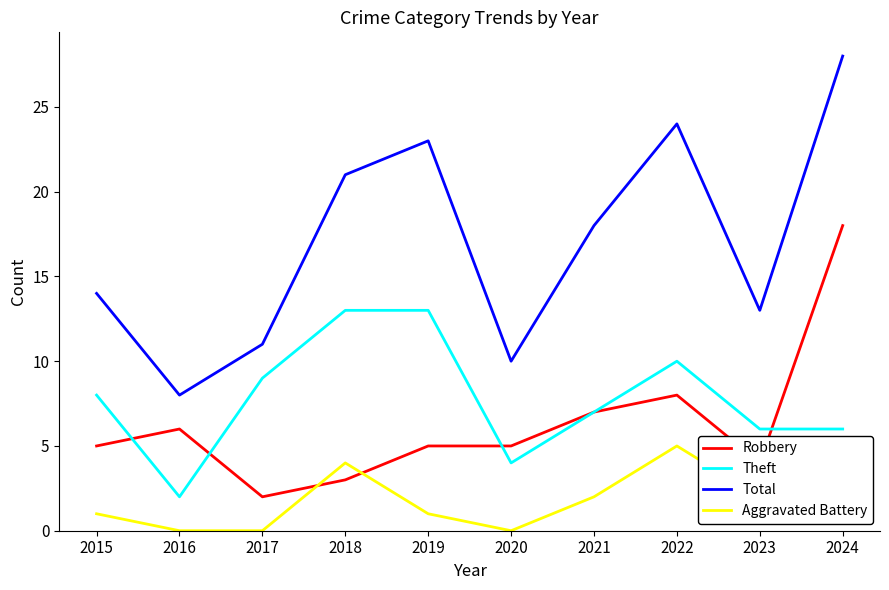

Where is Total nearest to the value 18?

2021